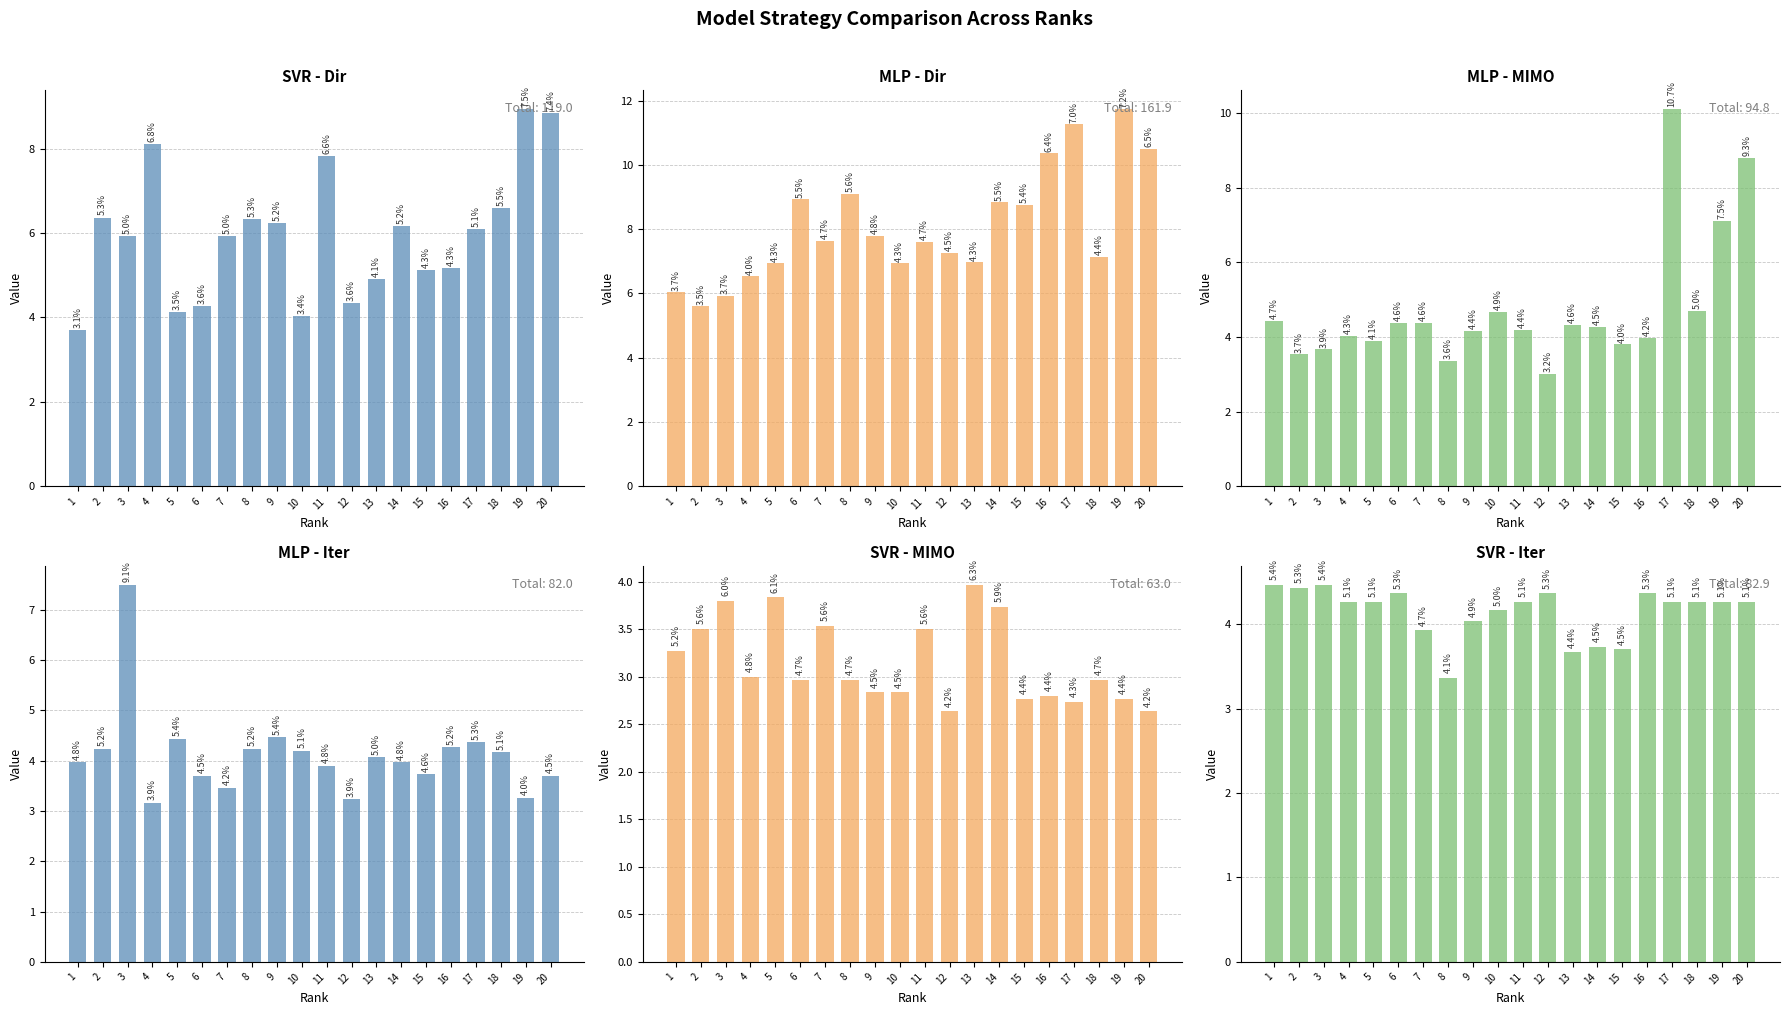

Reading left to right, transcribe all the data shown in this chart.

SVR_Dir: 1=3.7	2=6.4	3=5.9	4=8.1	5=4.1	6=4.3	7=5.9	8=6.3	9=6.2	10=4.0	11=7.8	12=4.3	13=4.9	14=6.2	15=5.1	16=5.2	17=6.1	18=6.6	19=8.9	20=8.8
MLP_Dir: 1=6.0	2=5.6	3=5.9	4=6.5	5=6.9	6=8.9	7=7.6	8=9.1	9=7.8	10=6.9	11=7.6	12=7.3	13=7.0	14=8.8	15=8.8	16=10.4	17=11.3	18=7.1	19=11.7	20=10.5
MLP_MIMO: 1=4.4	2=3.5	3=3.7	4=4.0	5=3.9	6=4.4	7=4.4	8=3.4	9=4.2	10=4.7	11=4.2	12=3.0	13=4.3	14=4.3	15=3.8	16=4.0	17=10.1	18=4.7	19=7.1	20=8.8
MLP_Iter: 1=4.0	2=4.2	3=7.5	4=3.2	5=4.4	6=3.7	7=3.5	8=4.2	9=4.5	10=4.2	11=3.9	12=3.2	13=4.1	14=4.0	15=3.7	16=4.3	17=4.4	18=4.2	19=3.3	20=3.7
SVR_MIMO: 1=3.3	2=3.5	3=3.8	4=3.0	5=3.8	6=3.0	7=3.5	8=3.0	9=2.8	10=2.8	11=3.5	12=2.6	13=4.0	14=3.7	15=2.8	16=2.8	17=2.7	18=3.0	19=2.8	20=2.6
SVR_Iter: 1=4.5	2=4.4	3=4.5	4=4.3	5=4.3	6=4.4	7=3.9	8=3.4	9=4.0	10=4.2	11=4.3	12=4.4	13=3.7	14=3.7	15=3.7	16=4.4	17=4.3	18=4.3	19=4.3	20=4.3